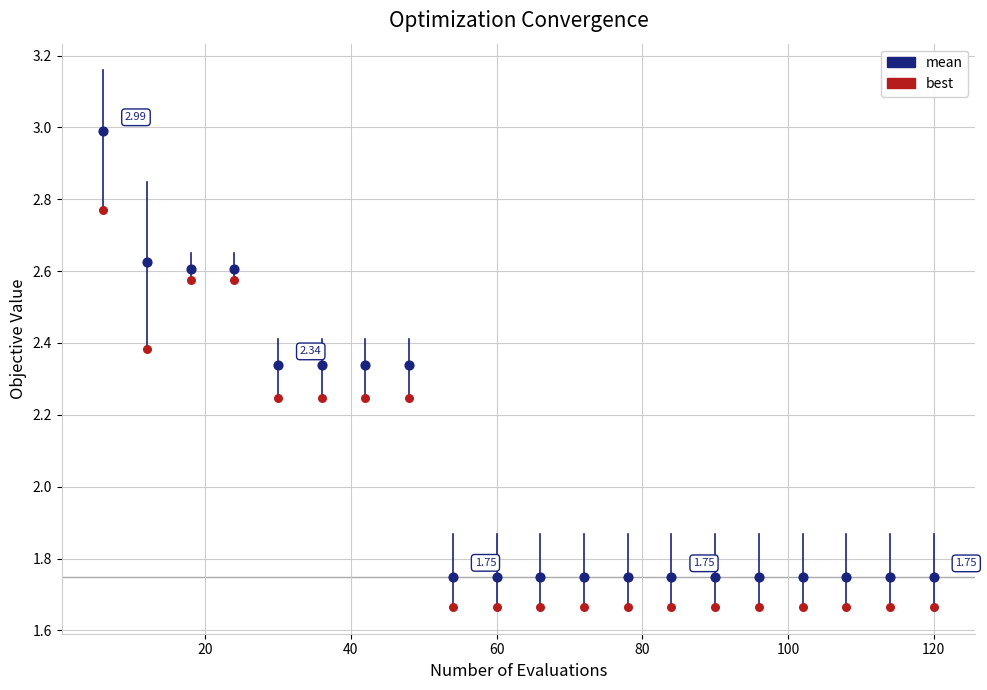

Which series contains the lowest Y value?

best